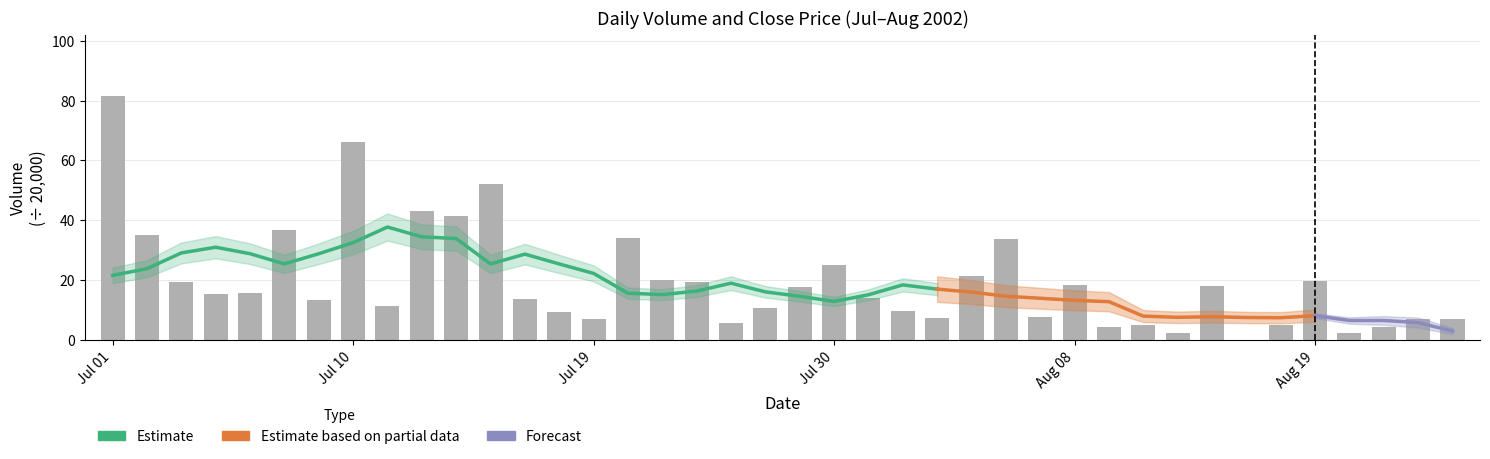

What is the maximum value shown in the chart?

81.4